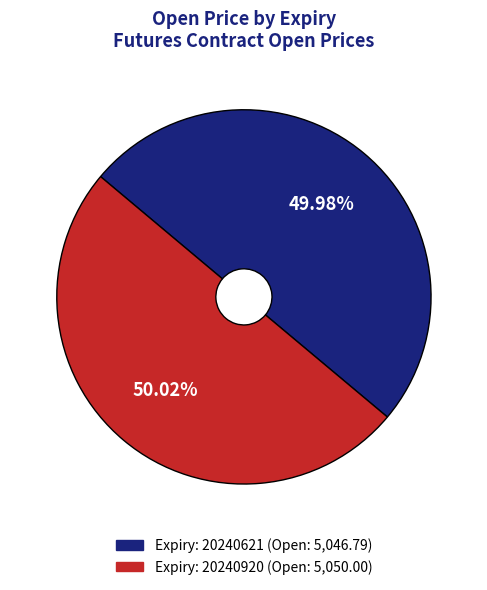

Does any single category account for the majority?

Yes